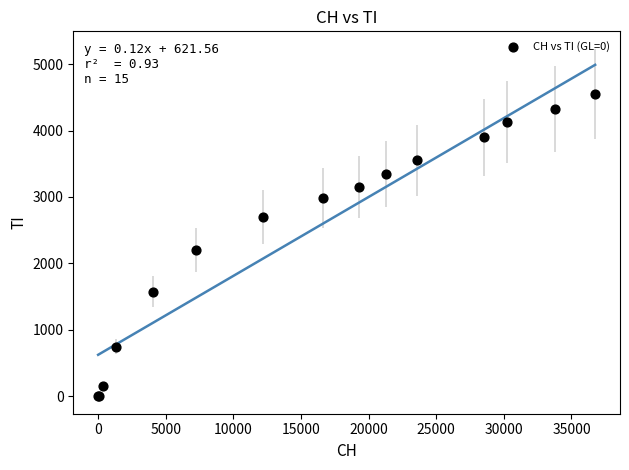

What Y value in the scatter plot is closest to 2276?

2197